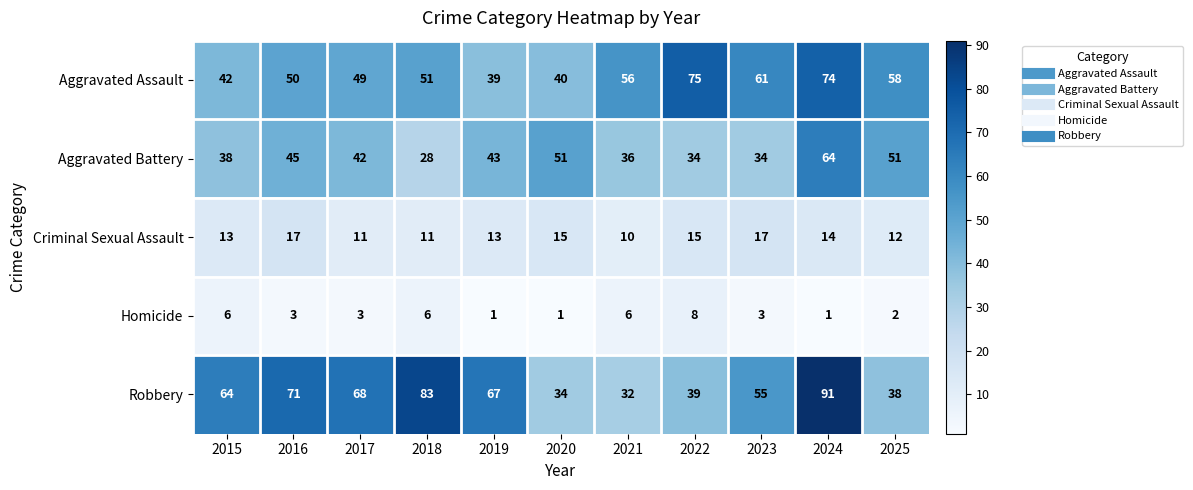

What is the difference between the second highest and minimum values in the Aggravated Battery series?

23